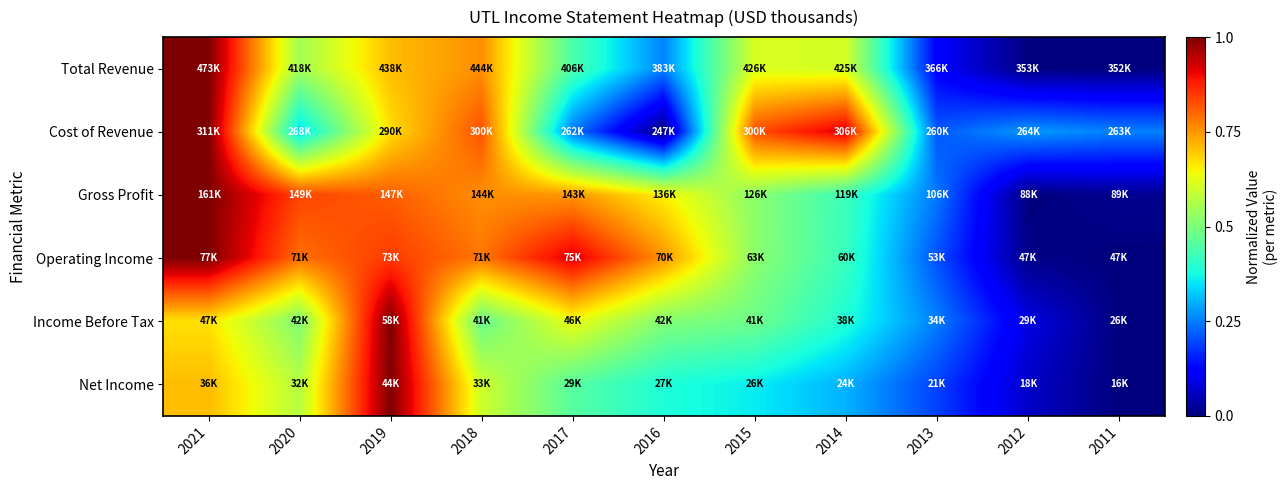

How many categories are shown in the chart?

11